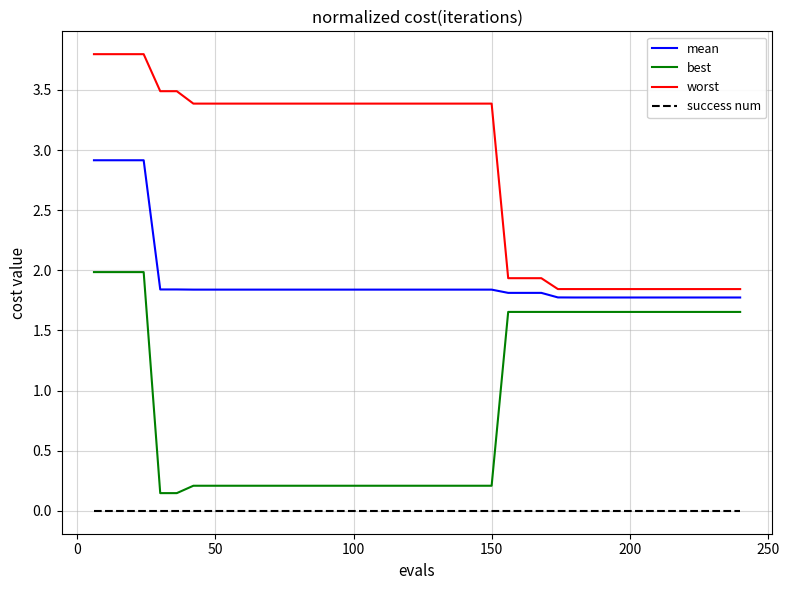

Which series has the largest total across all categories?

worst